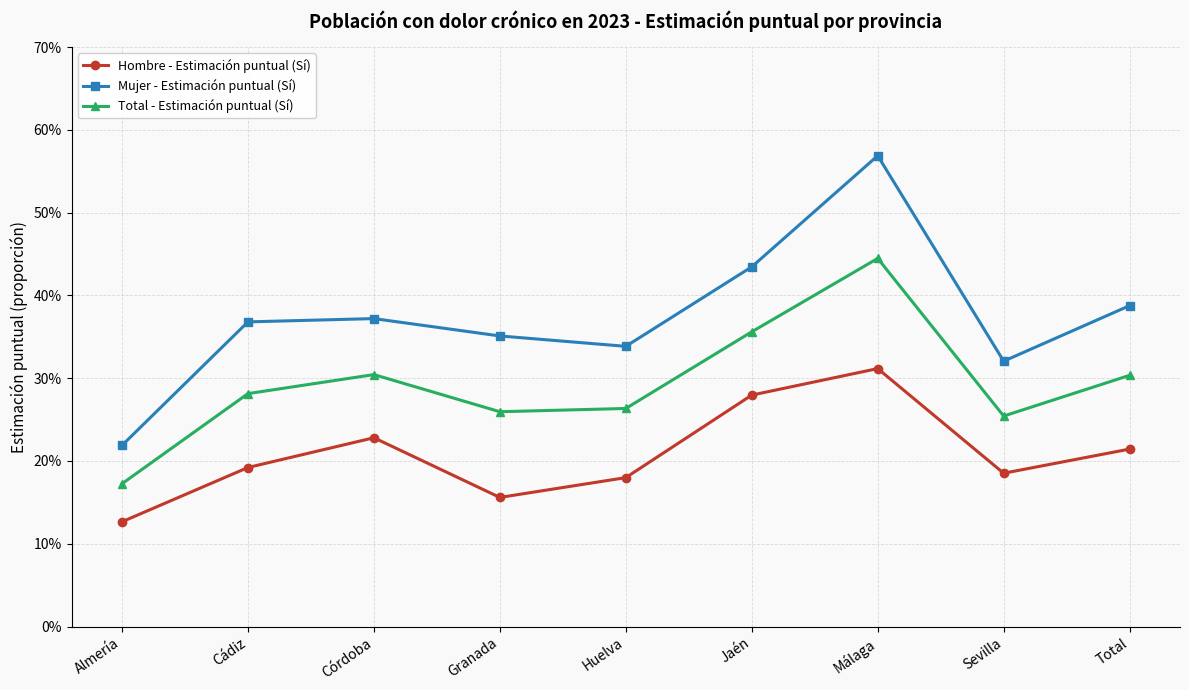

Reading right to left, list all the values displayed in this chart.

Hombre - Estimación puntual (Sí): Total=0.2	Sevilla=0.2	Málaga=0.3	Jaén=0.3	Huelva=0.2	Granada=0.2	Córdoba=0.2	Cádiz=0.2	Almería=0.1
Mujer - Estimación puntual (Sí): Total=0.4	Sevilla=0.3	Málaga=0.6	Jaén=0.4	Huelva=0.3	Granada=0.4	Córdoba=0.4	Cádiz=0.4	Almería=0.2
Total - Estimación puntual (Sí): Total=0.3	Sevilla=0.3	Málaga=0.4	Jaén=0.4	Huelva=0.3	Granada=0.3	Córdoba=0.3	Cádiz=0.3	Almería=0.2